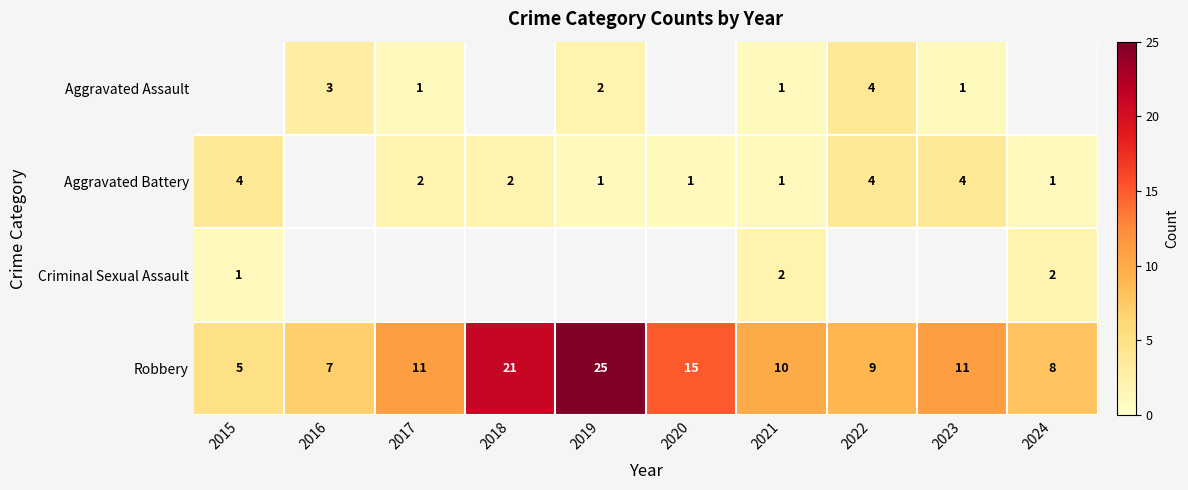

Between 2023 and 2017, which is larger?

2023